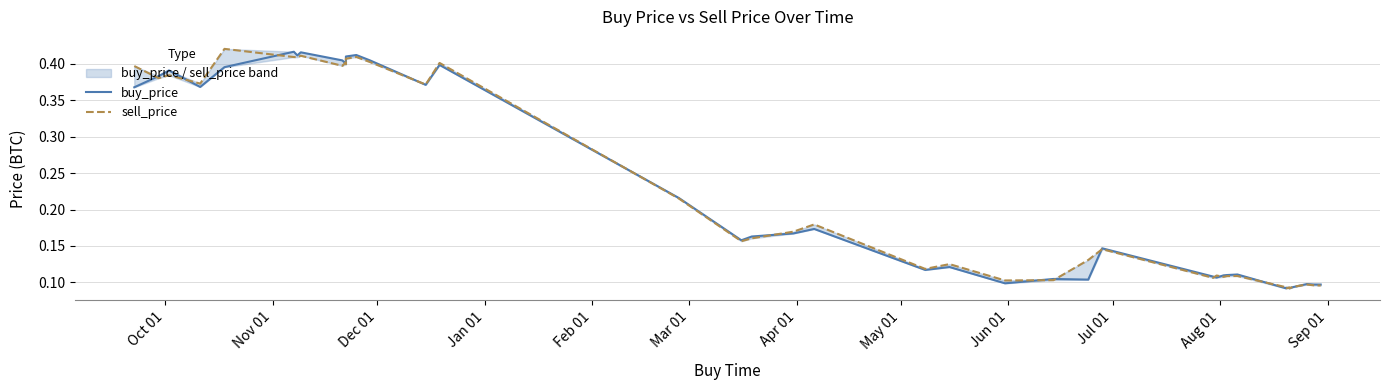

What is the maximum value for buy_price?

0.4